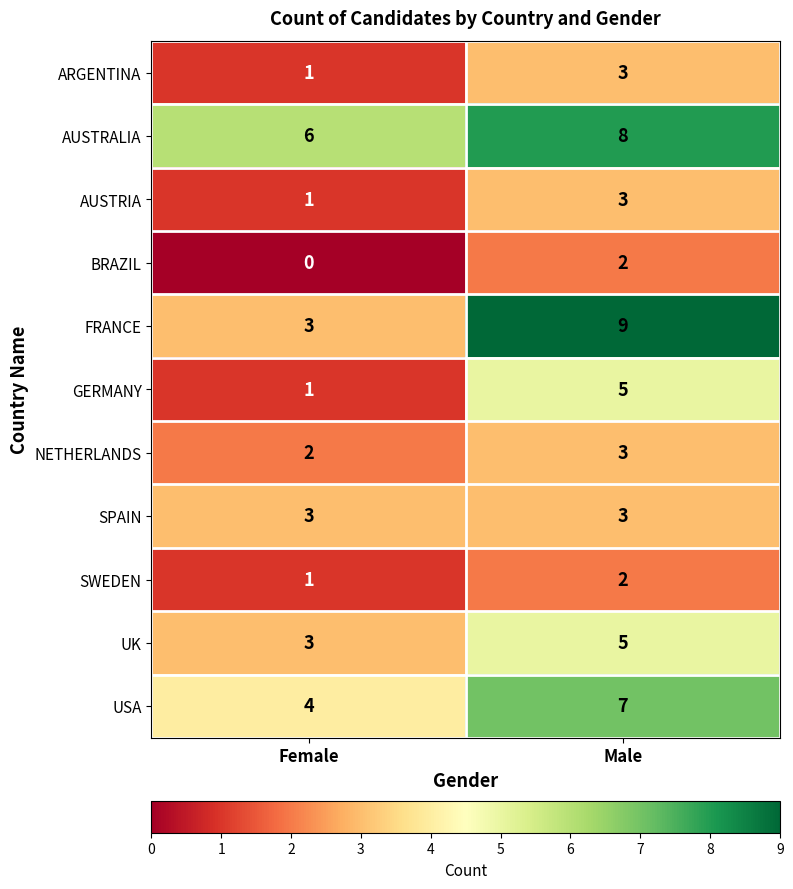

At which label is SWEDEN closest to 1?

Female